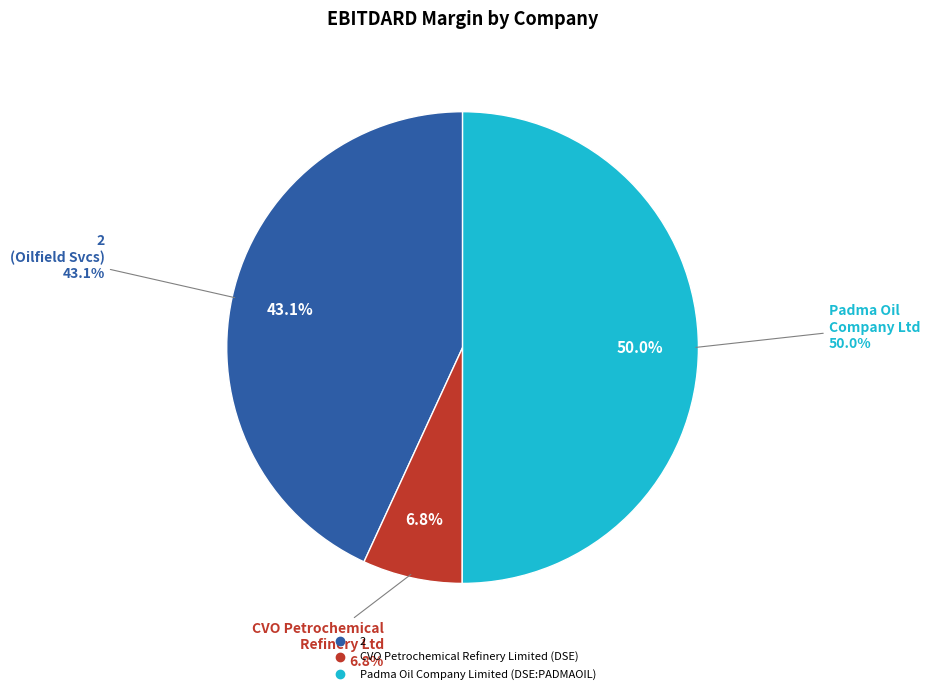

Which category has the smallest portion of the pie?

CVO Petrochemical Refinery Limited (DSE)